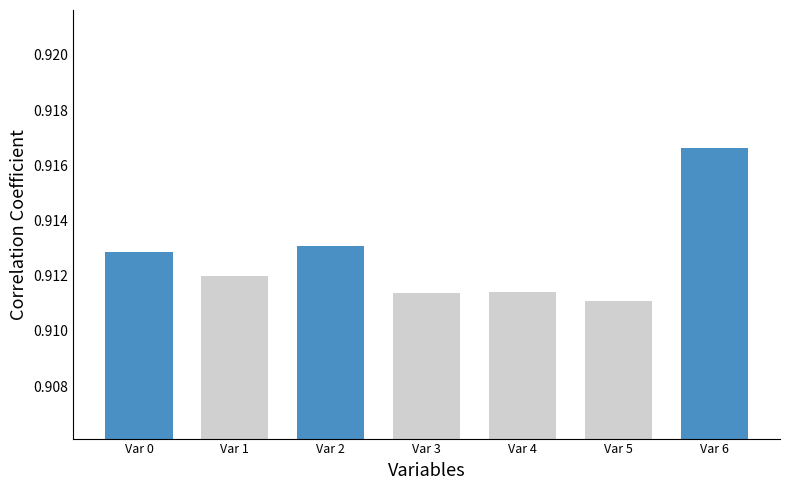

Which label corresponds to the smallest value in the chart?

Var 5